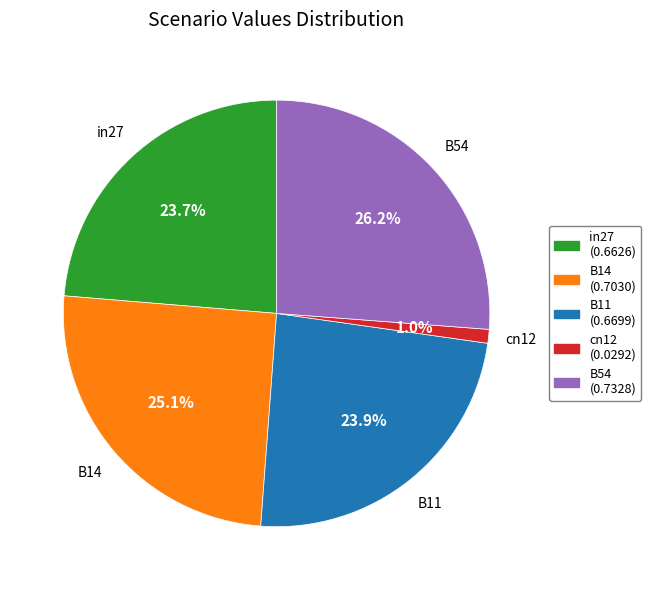

Combined, what portion of the pie is in27 and B14?

48.8%